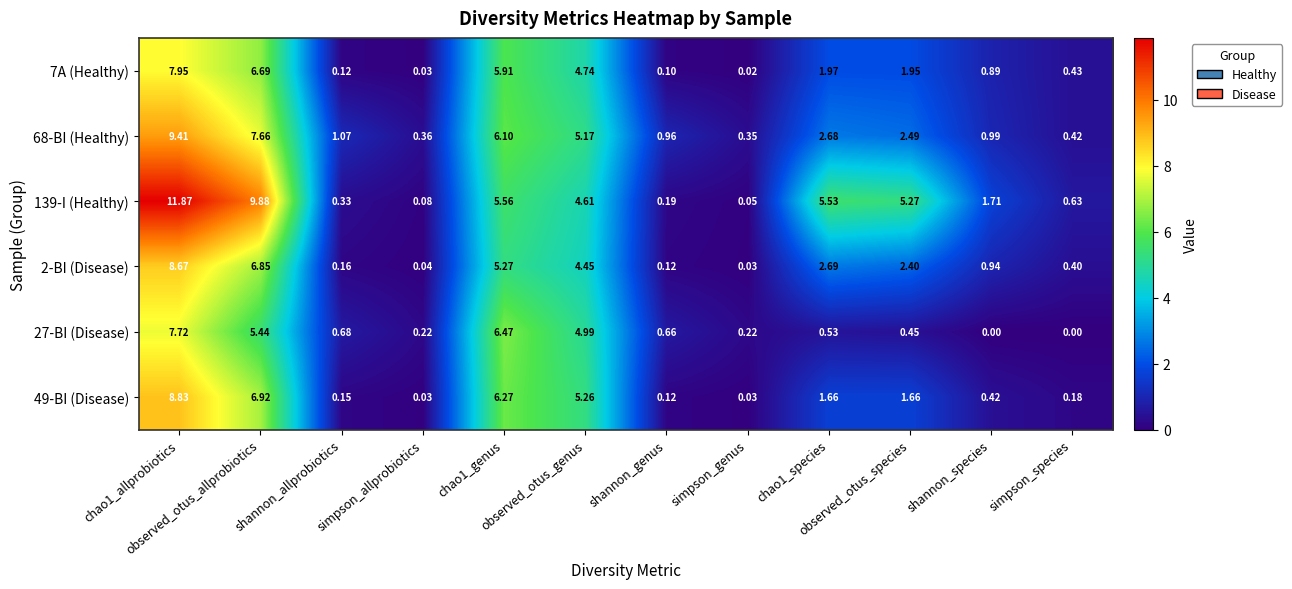

What is the total value across all series at observed_otus_species?

14.2